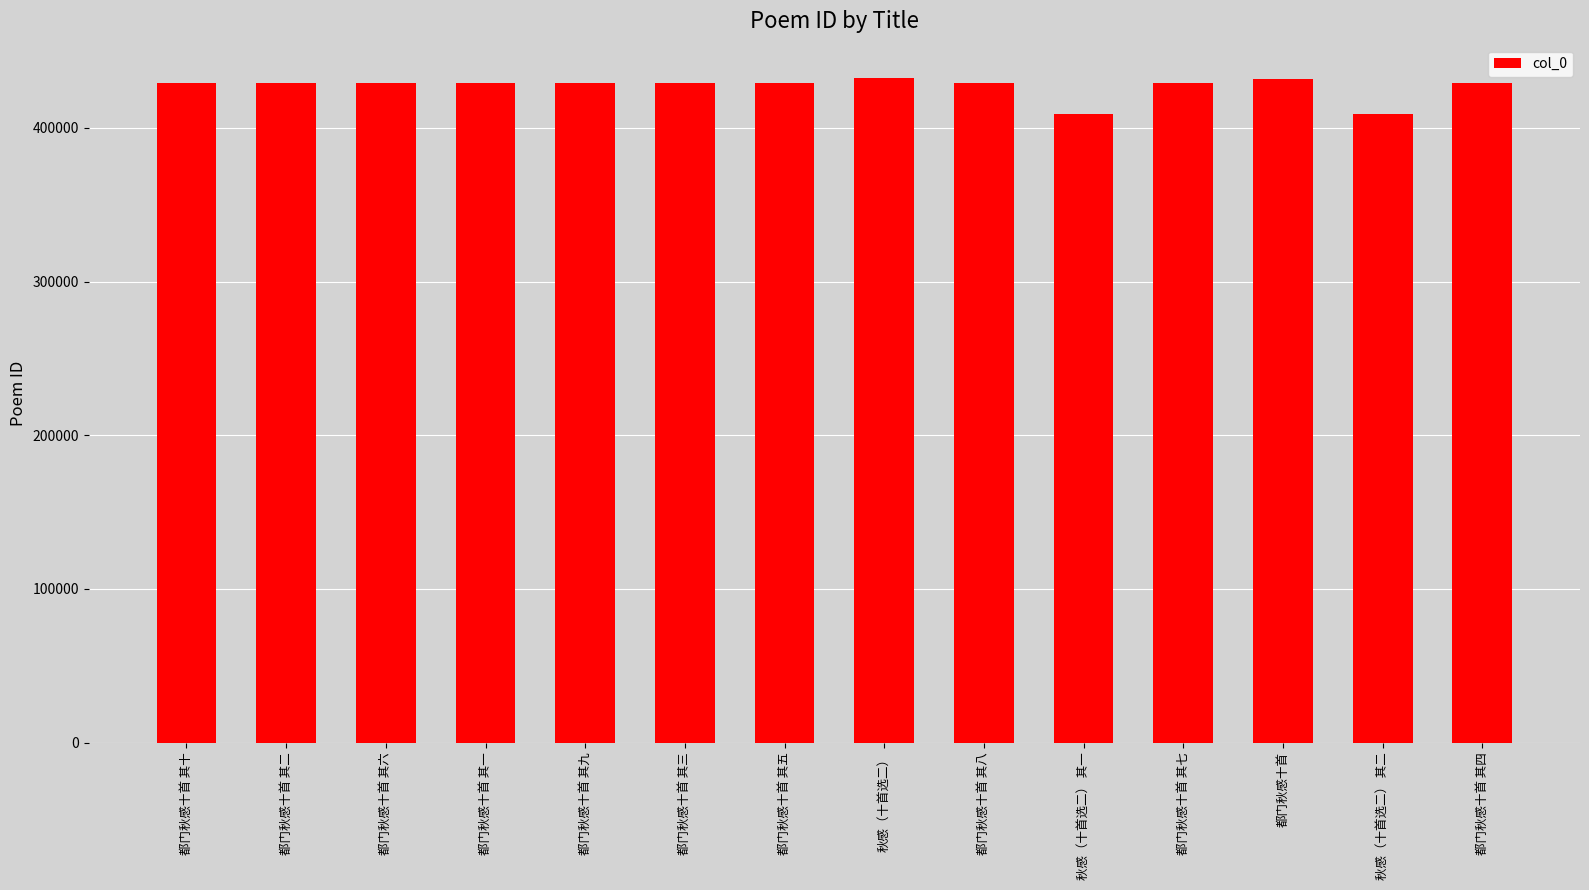

What is the label of the 3rd bar from the left?

都门秋感十首 其六